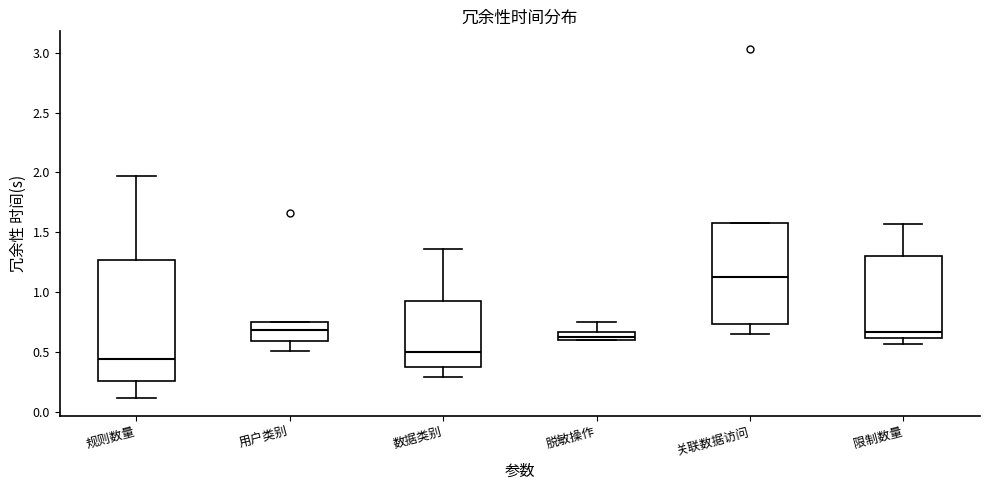

Where does the median line of the box for 限制数量 sit on the y-axis? The values are not printed on the chart, so give them approximately, as read against the axis.

0.65